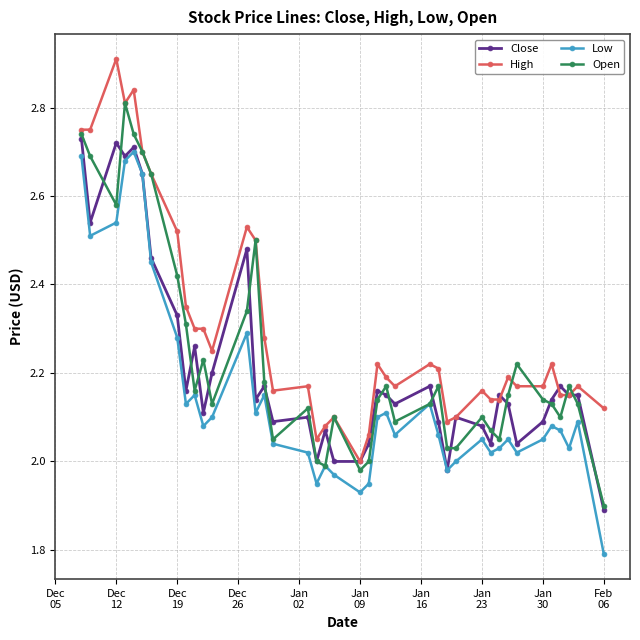

True or false: High and Low intersect in this chart.

False